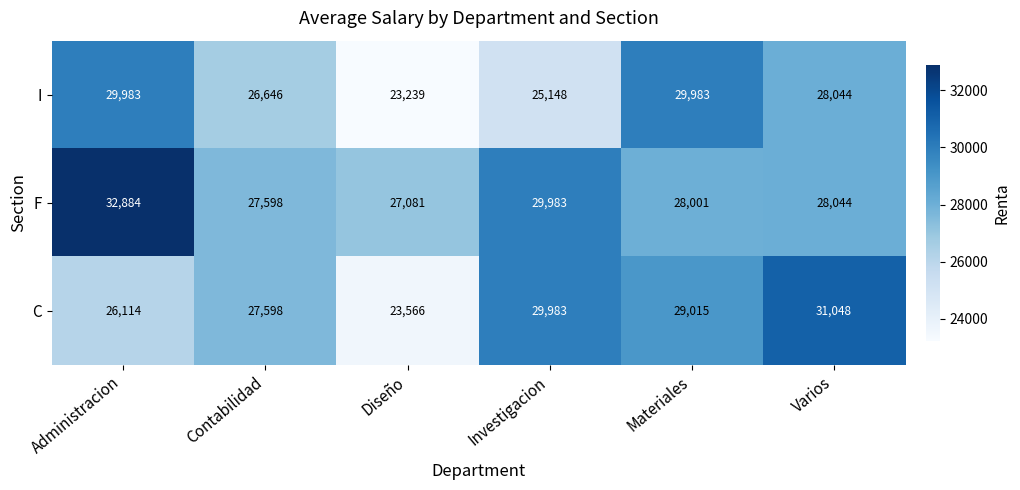

What is the total value across all series at Diseño?

73886